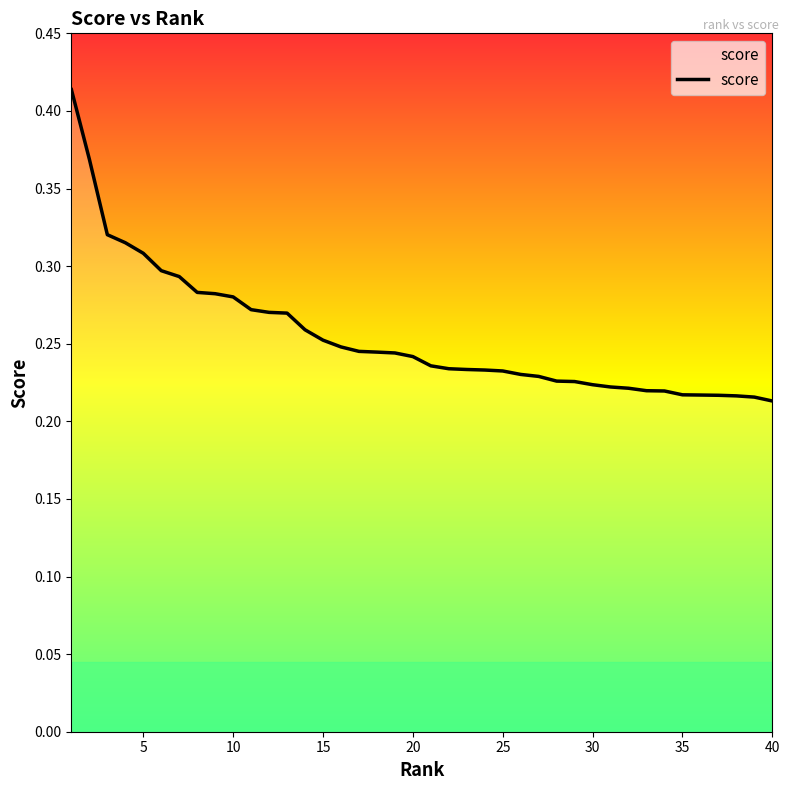

Is it true that the value at 5 is 0.1?

False